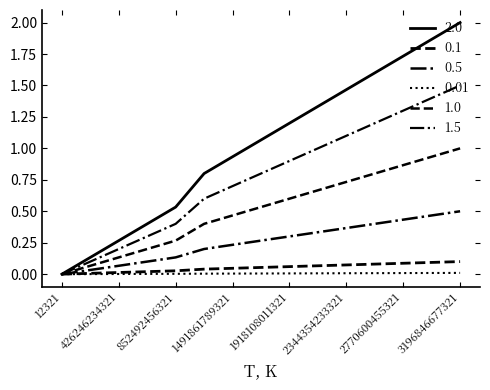

Does the chart display data point markers on the line(s)?

No